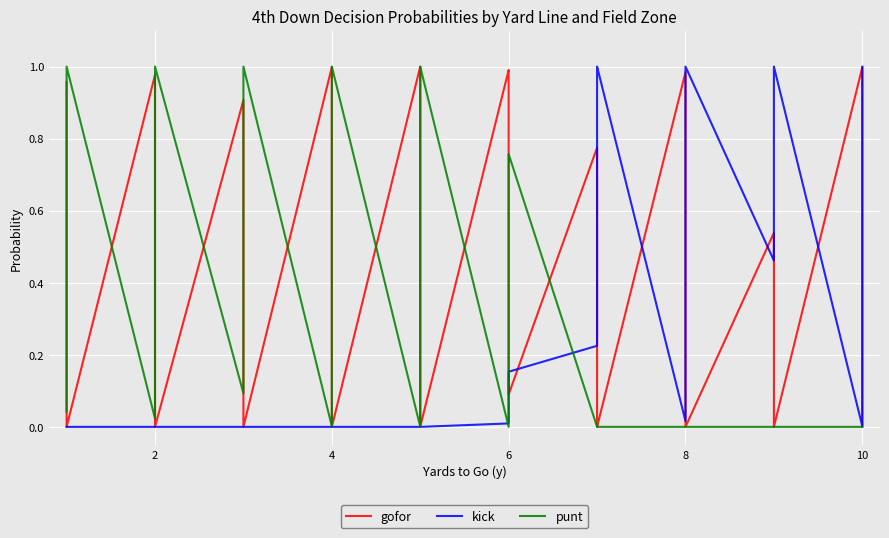

What is the sum of all kick values?

12.4